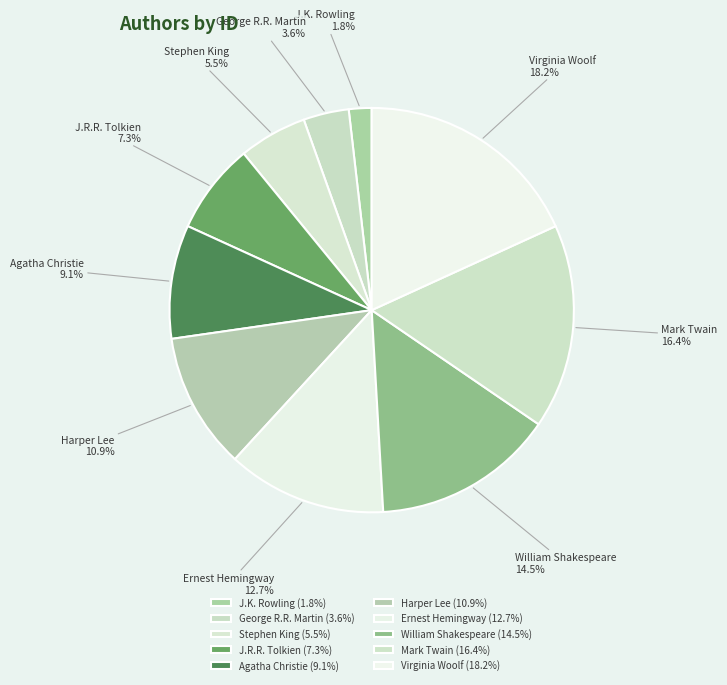

What is the ratio of the value at J.R.R. Tolkien to the value at William Shakespeare?

0.5